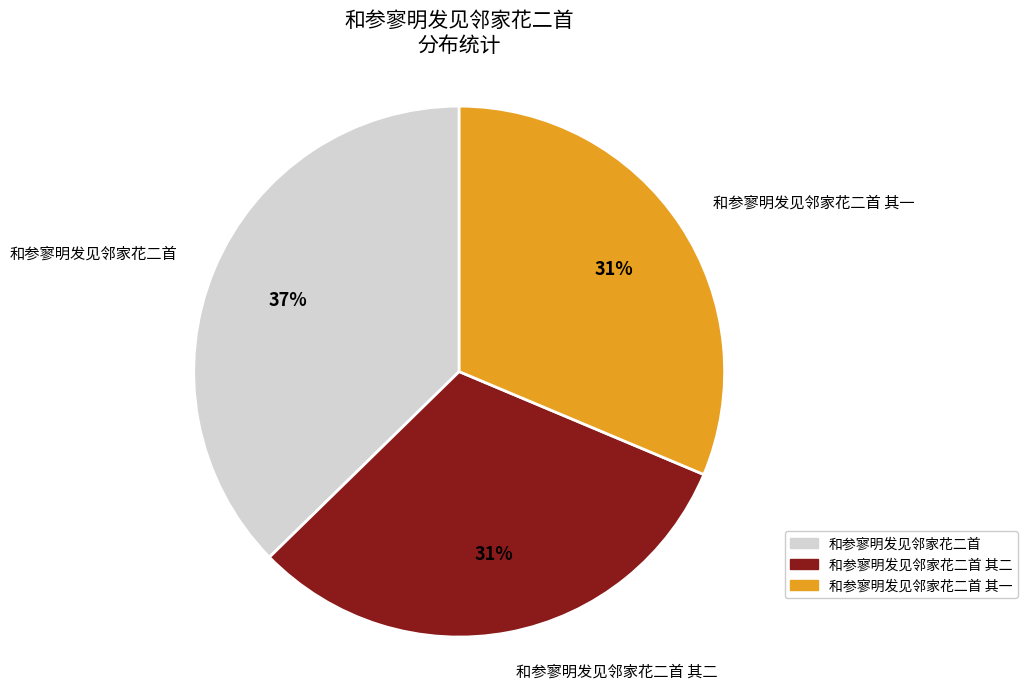

Is it true that 和参寥明发见邻家花二首 其一 is 38% of the pie?

False